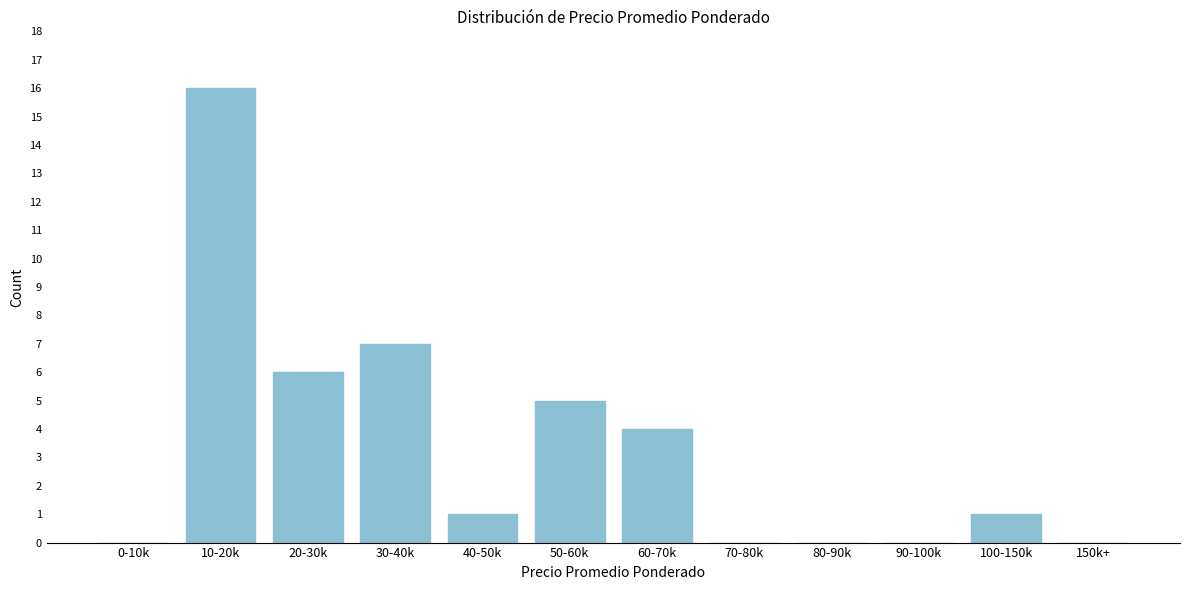

Reading left to right, transcribe all the data shown in this chart.

0-10k=0	10-20k=16	20-30k=6	30-40k=7	40-50k=1	50-60k=5	60-70k=4	70-80k=0	80-90k=0	90-100k=0	100-150k=1	150k+=0